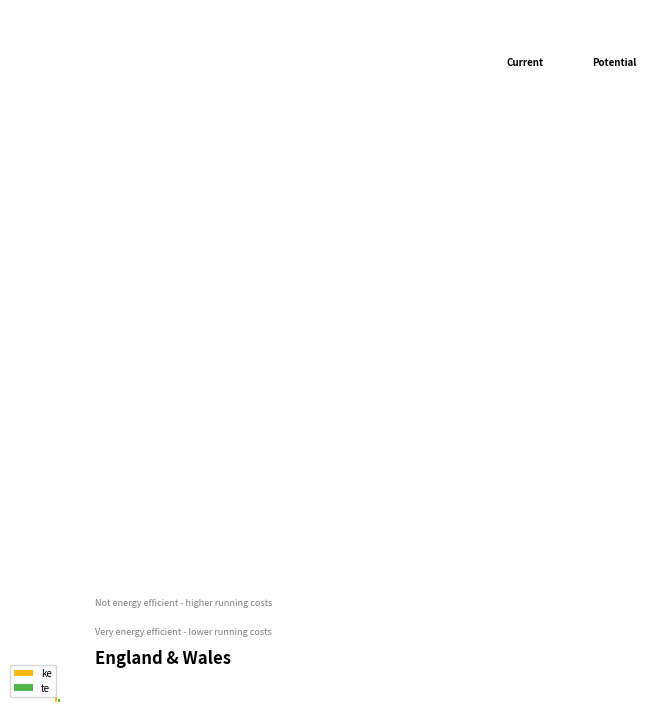

What are all the series names shown in the legend?

ke, te